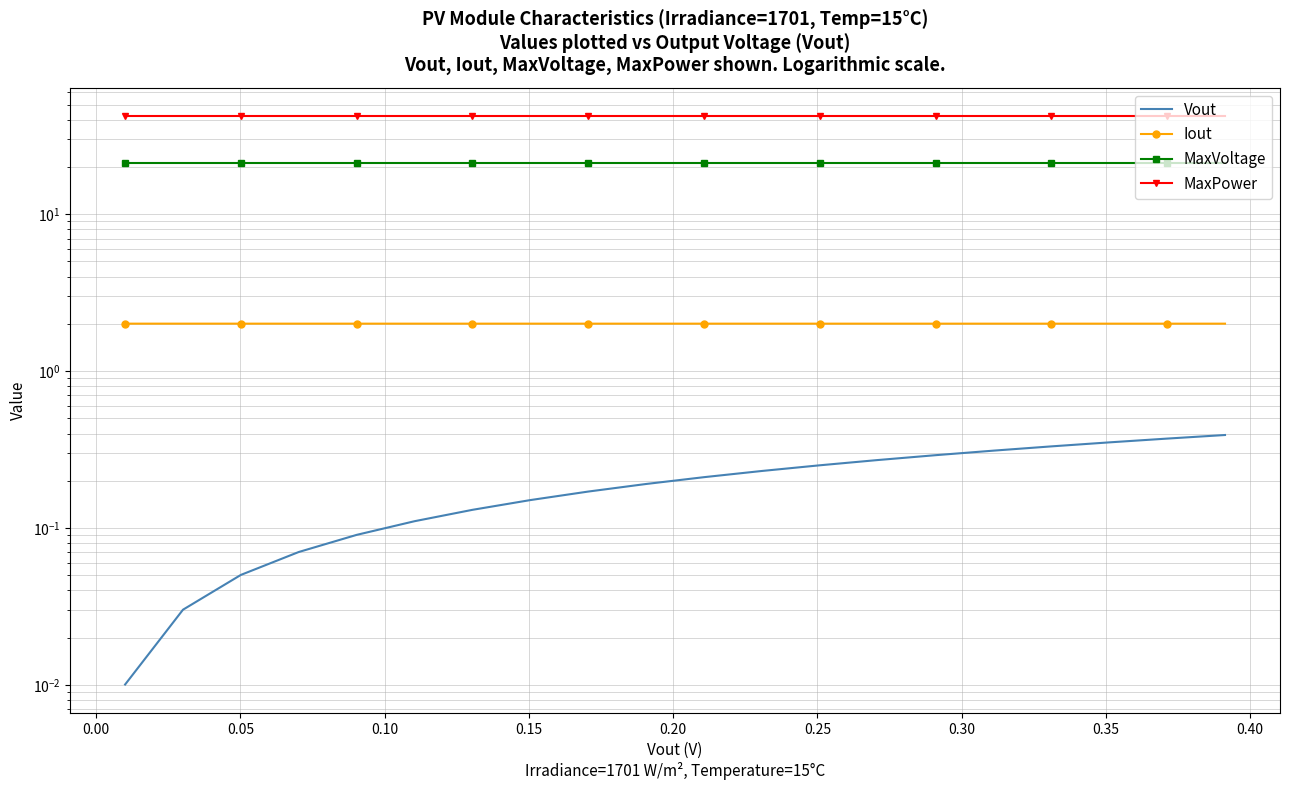

Rank the series by their maximum value, from lowest to highest.

Vout, Iout, MaxVoltage, MaxPower